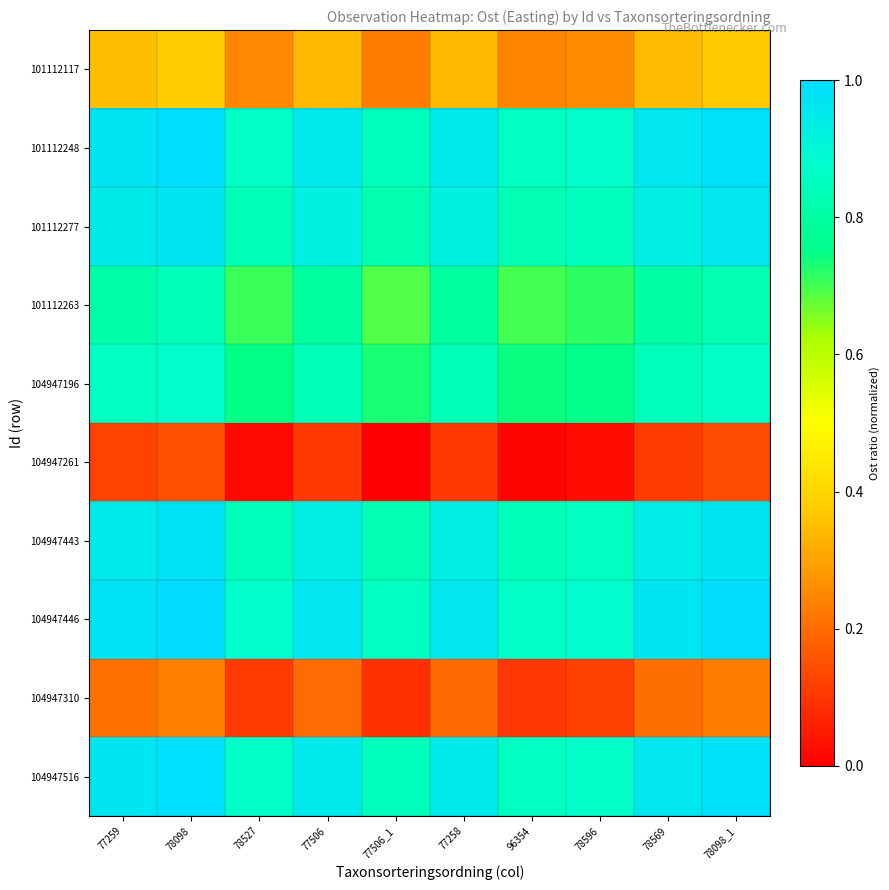

At which category is the sum across all series the highest?

78098